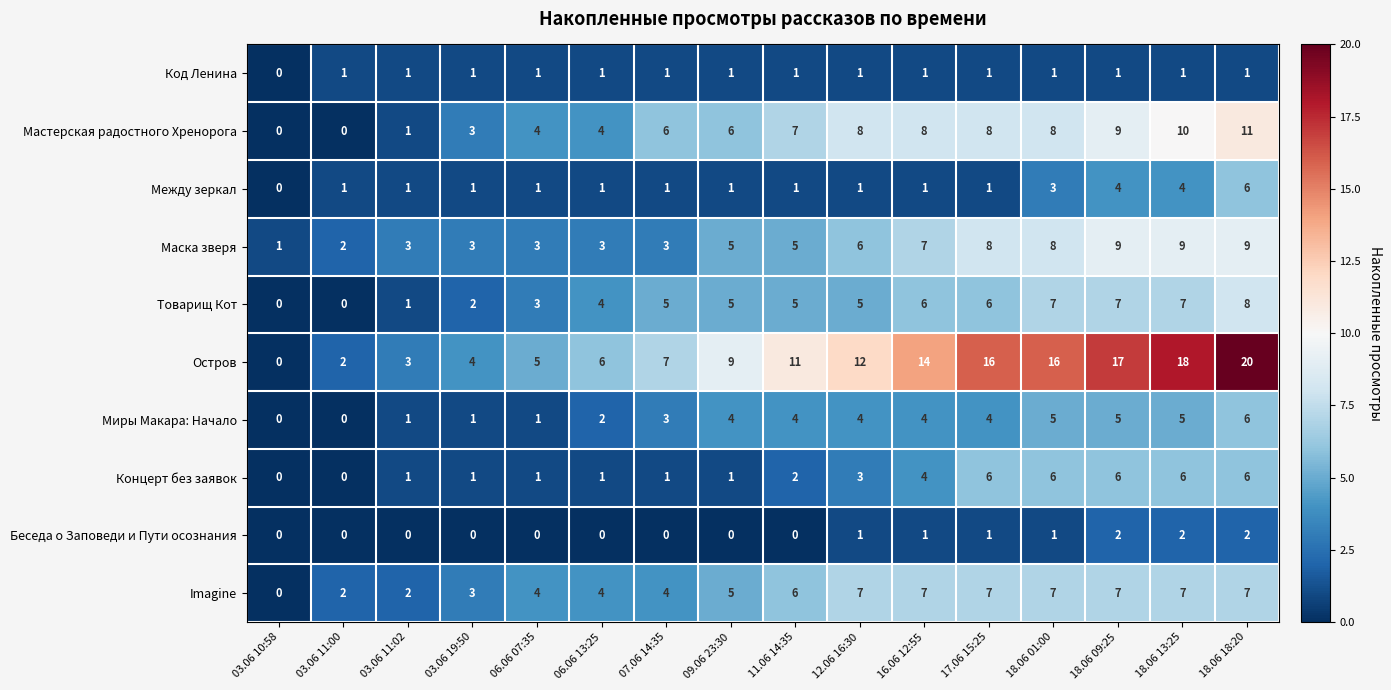

Which series changed the most between 03.06 19:50 and 09.06 23:30?

Остров